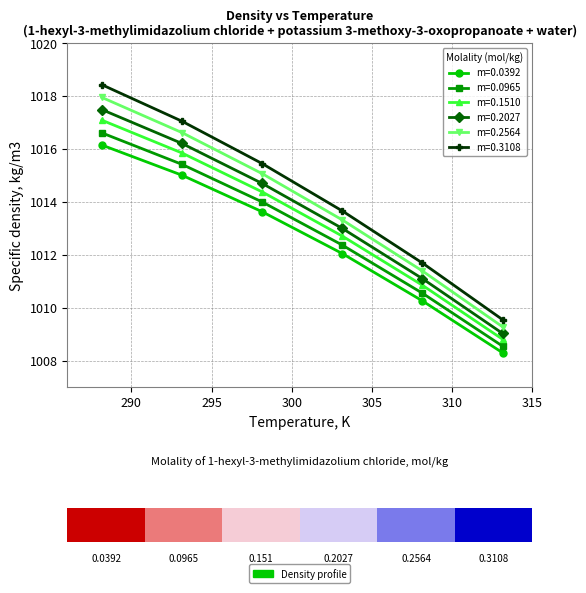

At which label does m=0.0965 reach its minimum?

313.15